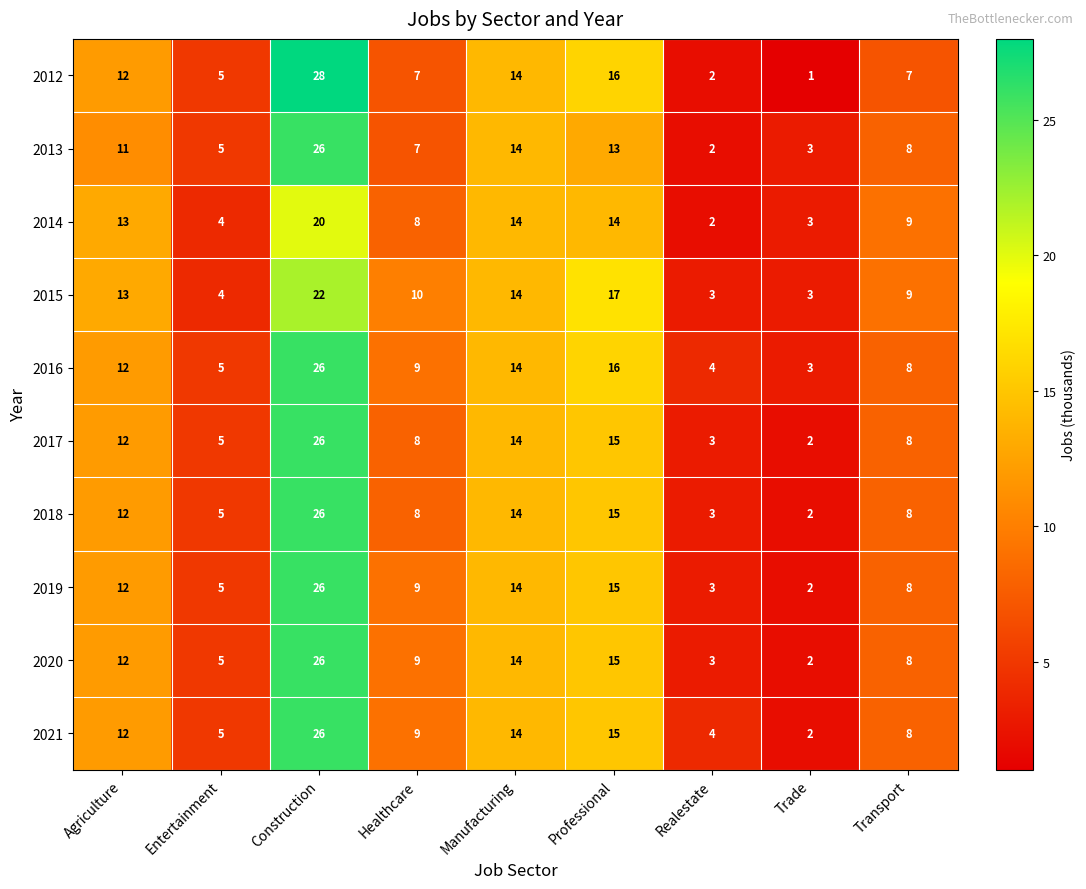

How many distinct data groups are displayed?

10